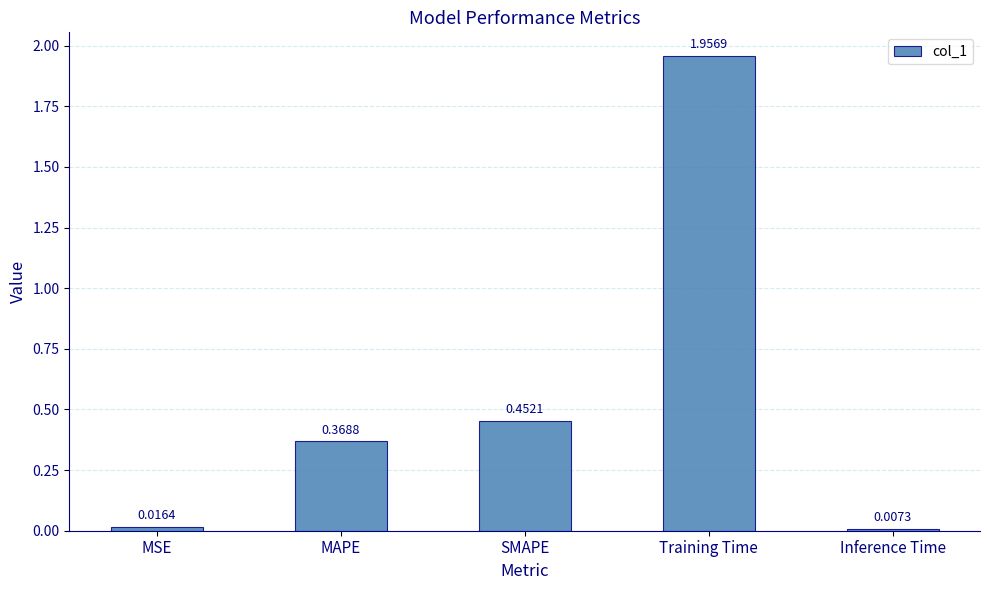

Between Training Time and MAPE, which is larger?

Training Time